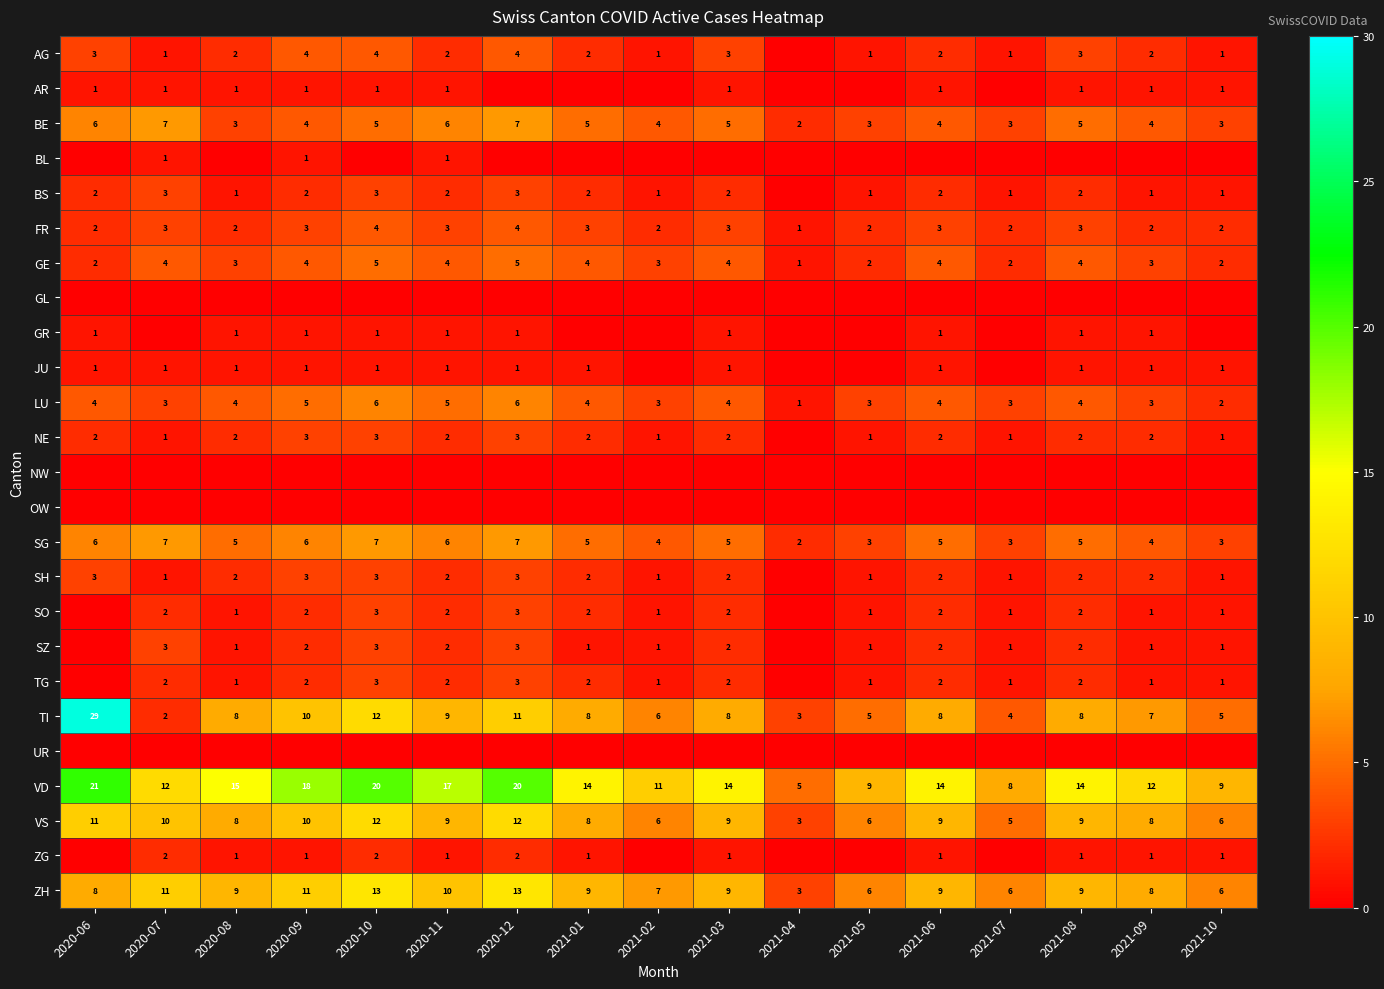

What is the average value of the VS series?

8